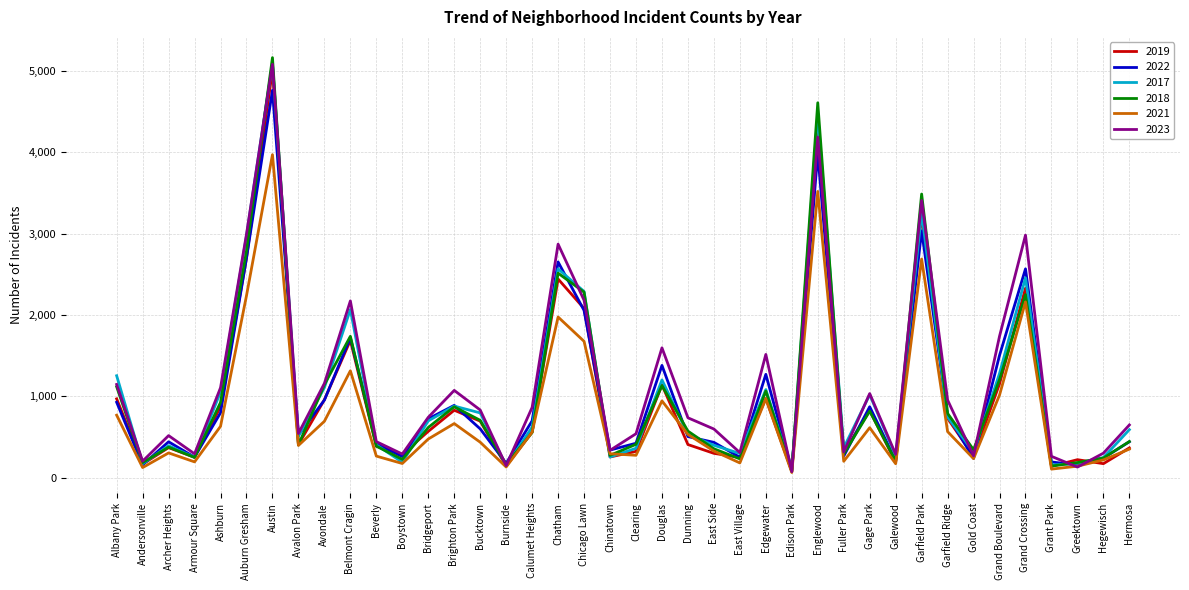

True or false: 2022 has a value of 332 at Albany Park.

False